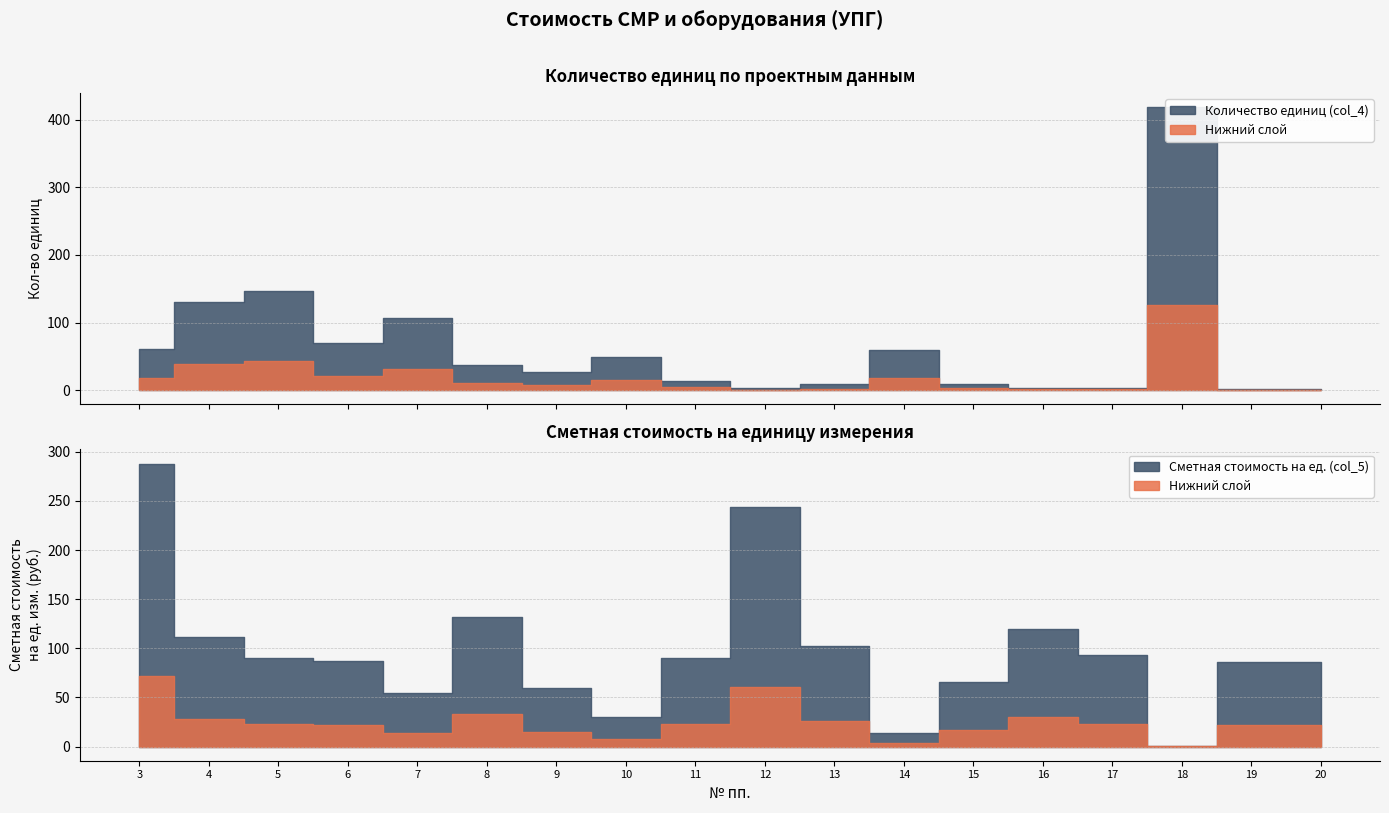

The value of Сметная стоимость на ед. (col_5) at 8 is 131.4. True or false?

True